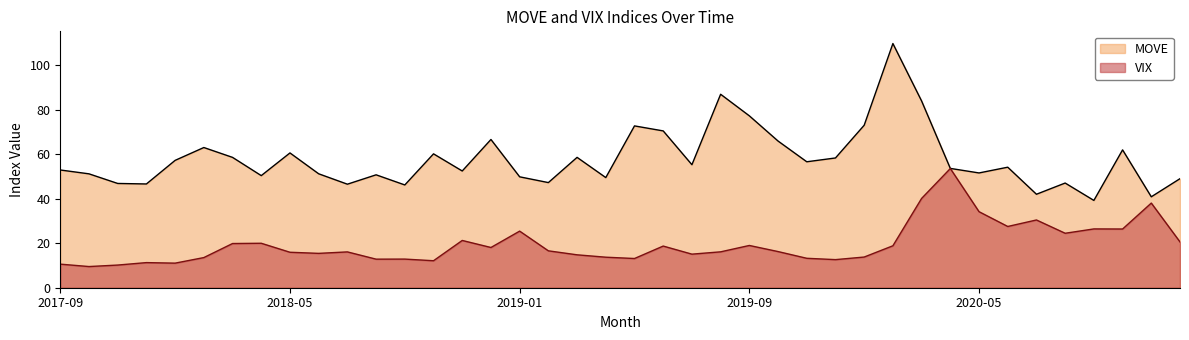

List the series in order of their overall mean, highest first.

MOVE, VIX